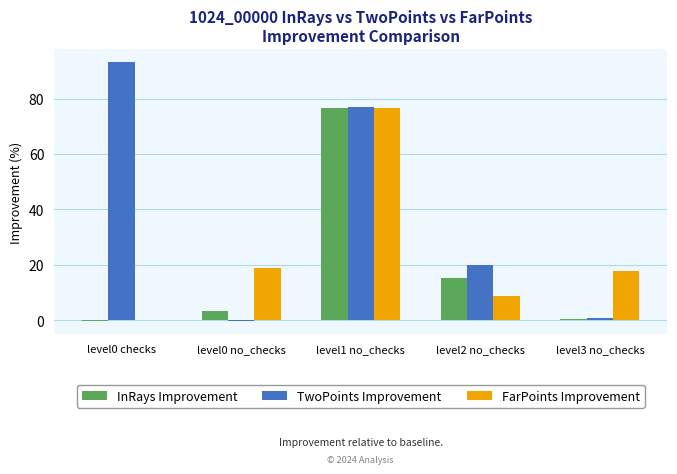

Which series changed the most between level0 no_checks and level2 no_checks?

TwoPoints Improvement